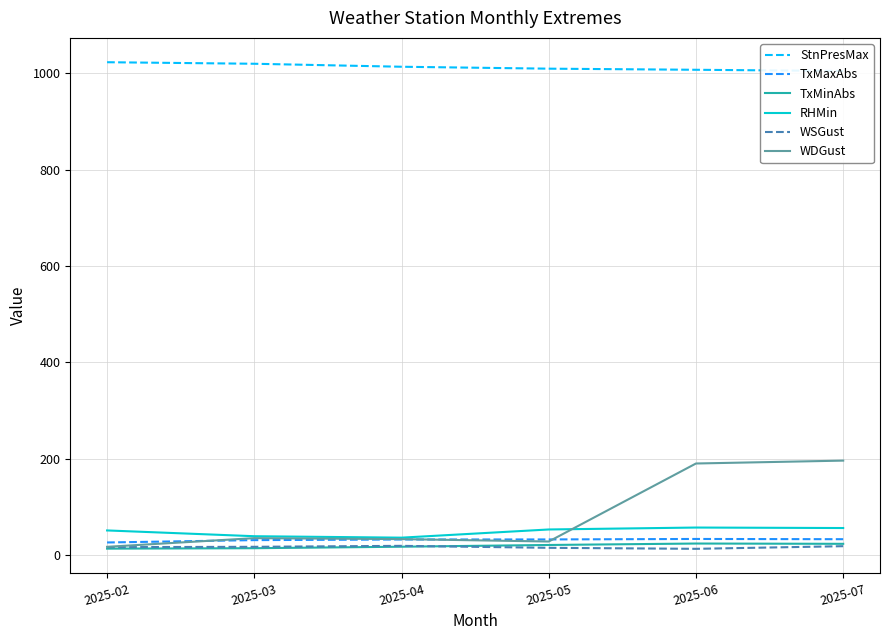

In WDGust, how many points are lower than both neighbors (excluding endpoints)?

1